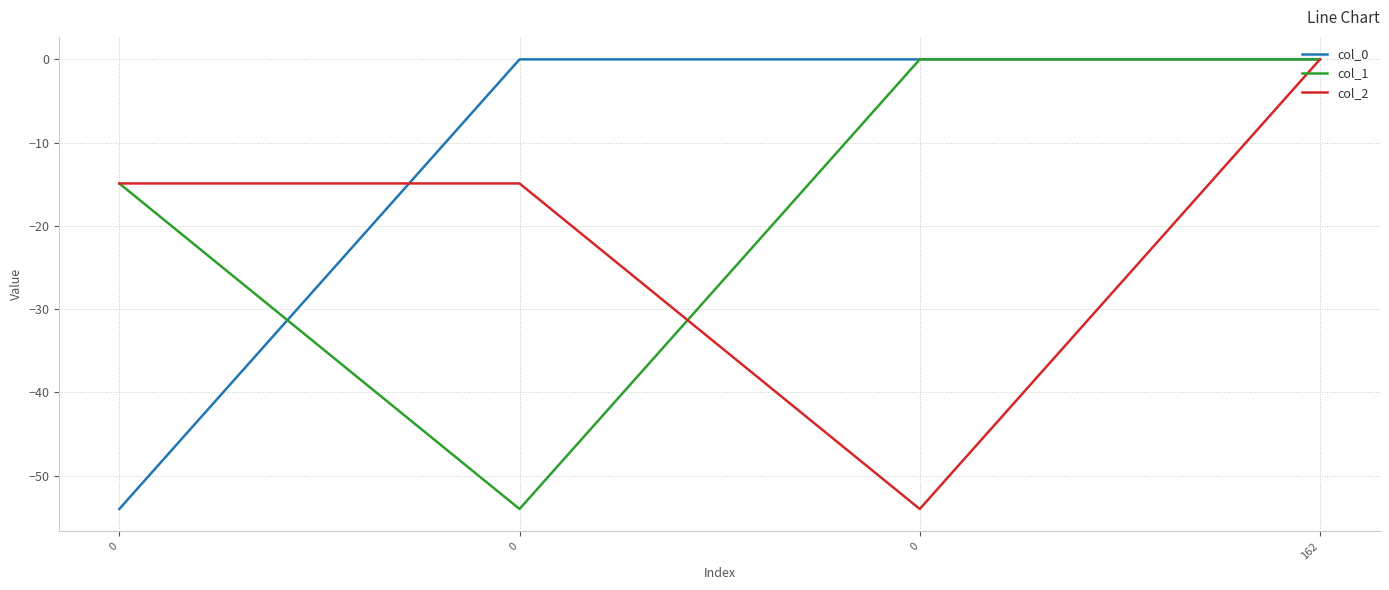

At which category is the sum across all series the highest?

162